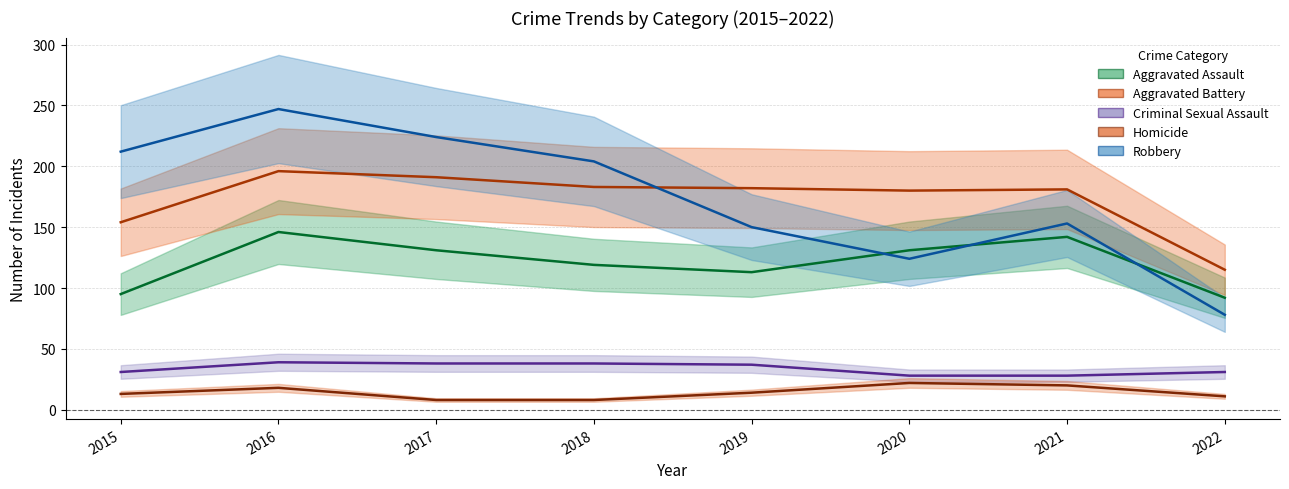

What value does the Homicide series have at 2016, to the nearest 5?

20